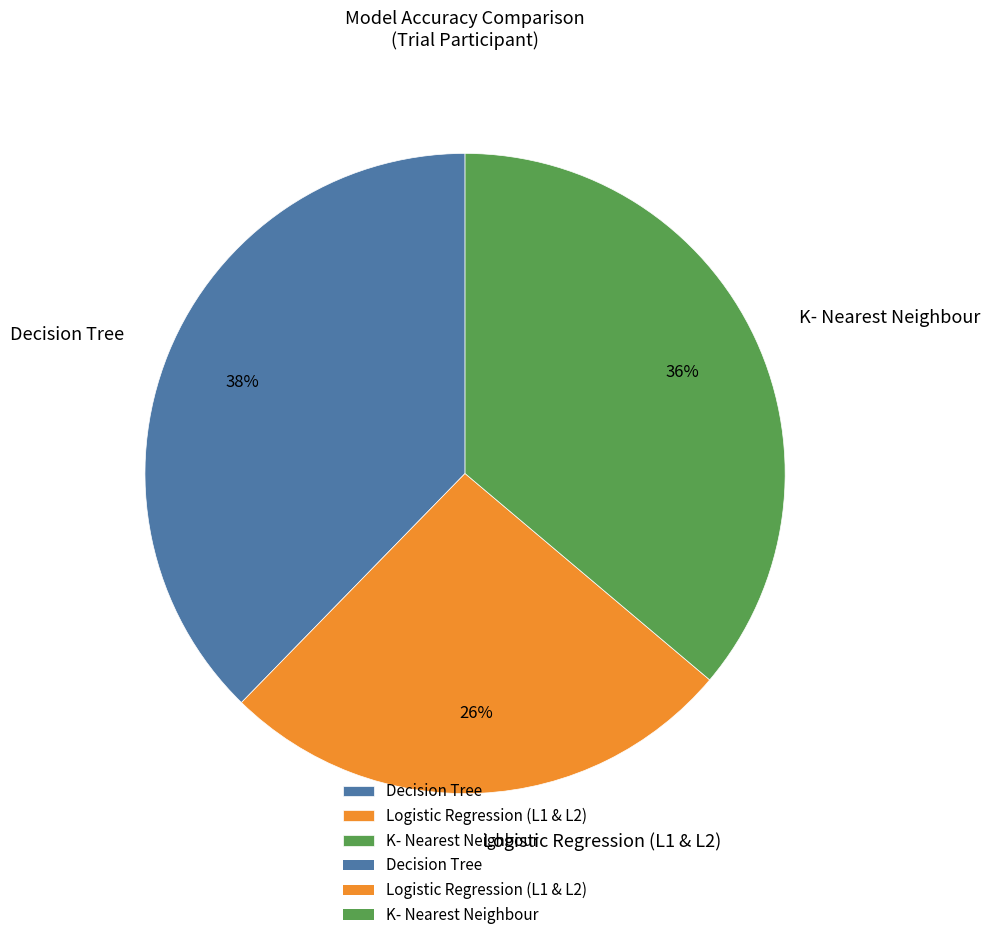

Which has a higher value, Logistic Regression (L1 & L2) or Decision Tree?

Decision Tree